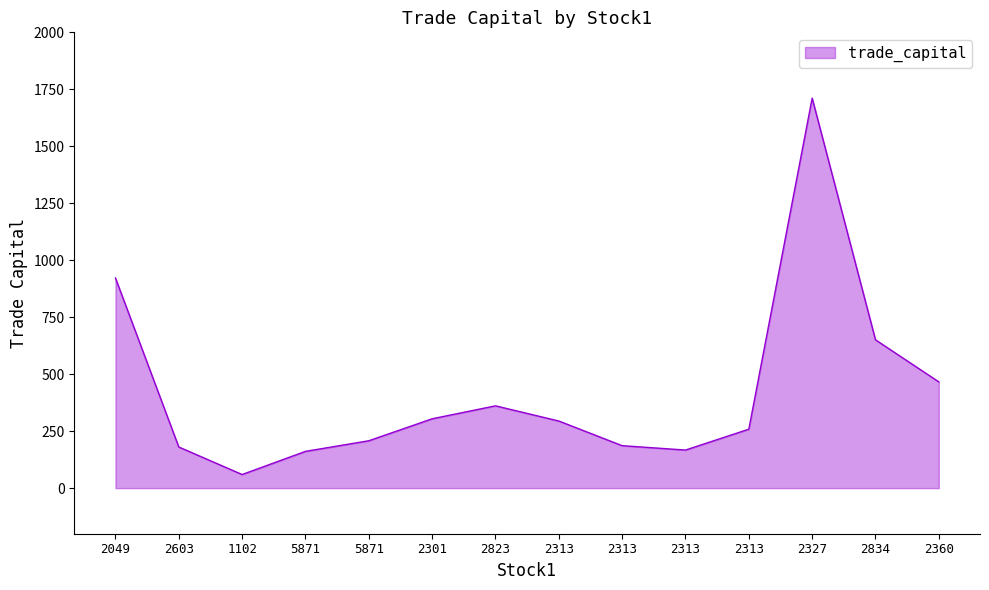

What is the difference between the second highest and second lowest values?

760.7